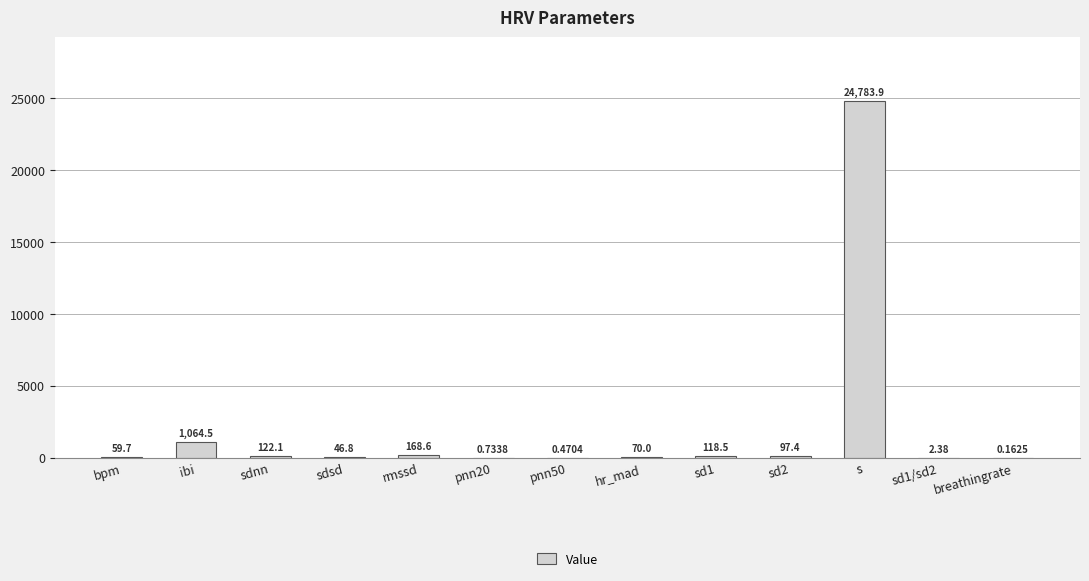

What is the change in value from sdsd to pnn20?

-46.1